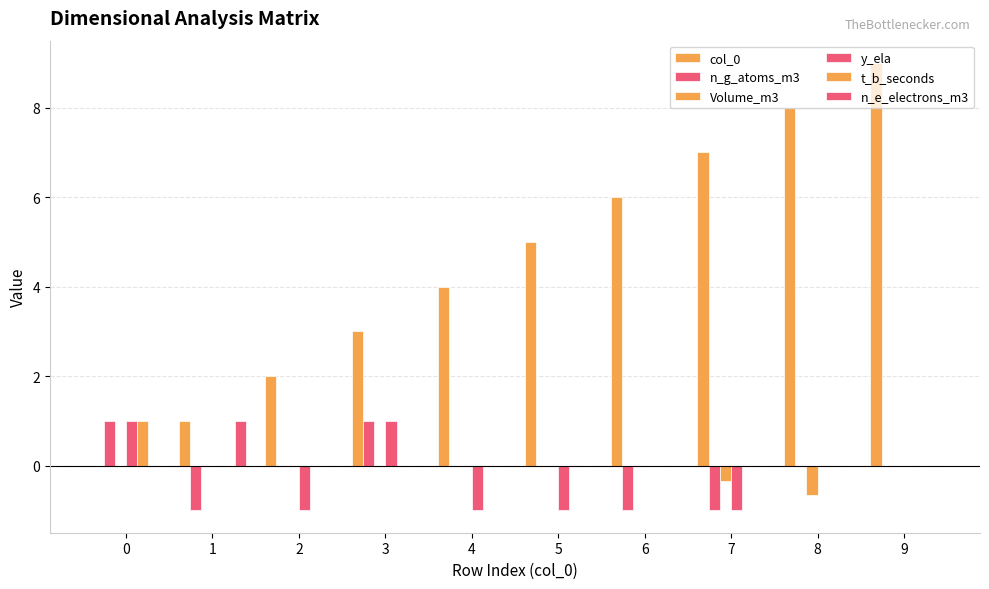

What is the maximum value shown in the chart?

9.0